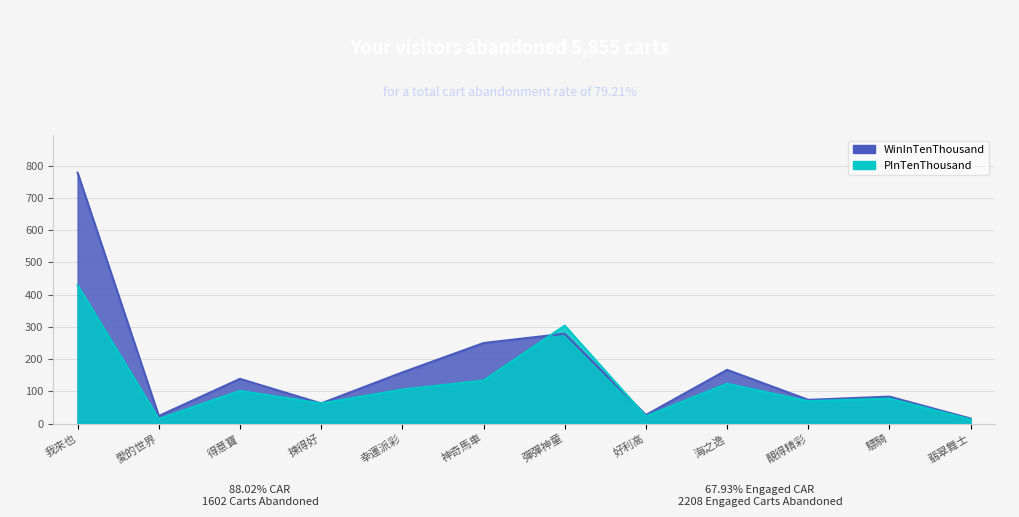

Rank the series by their maximum value, from lowest to highest.

PInTenThousand, WinInTenThousand